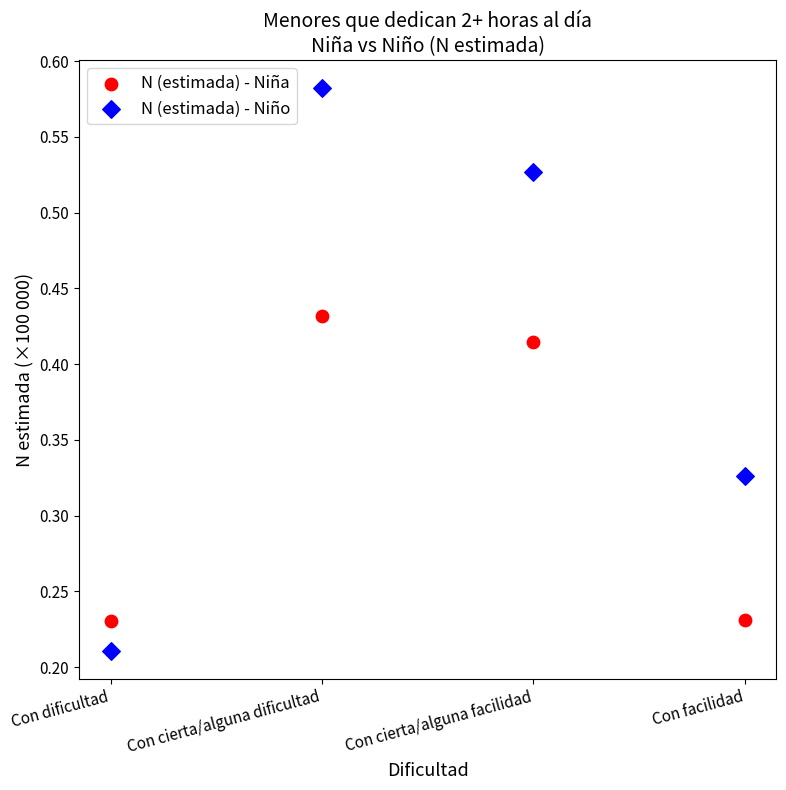

What are all the series names shown in the legend?

N (estimada) - Niña, N (estimada) - Niño